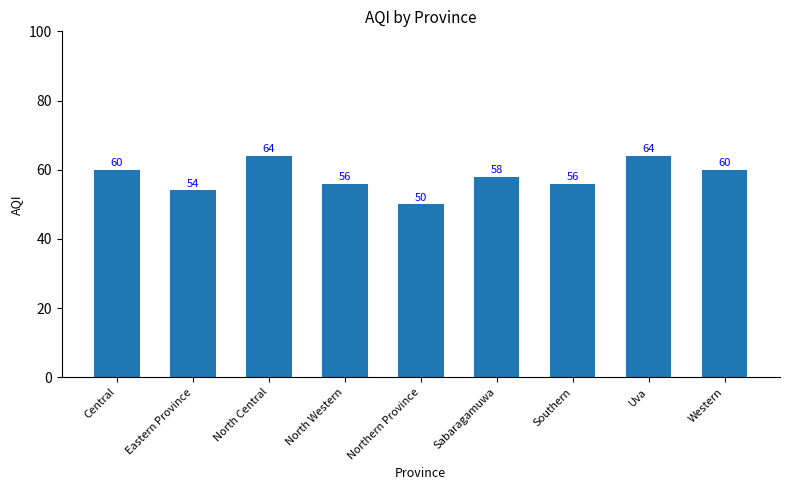

How many values are between 56 and 60?

5